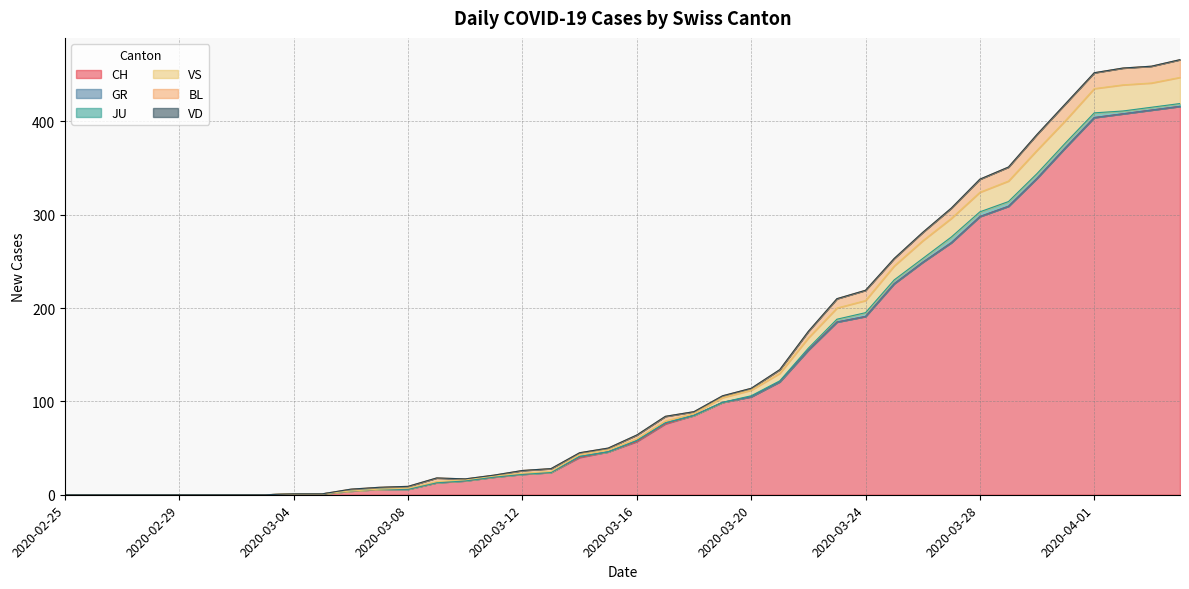

Which series has the largest total across all categories?

CH